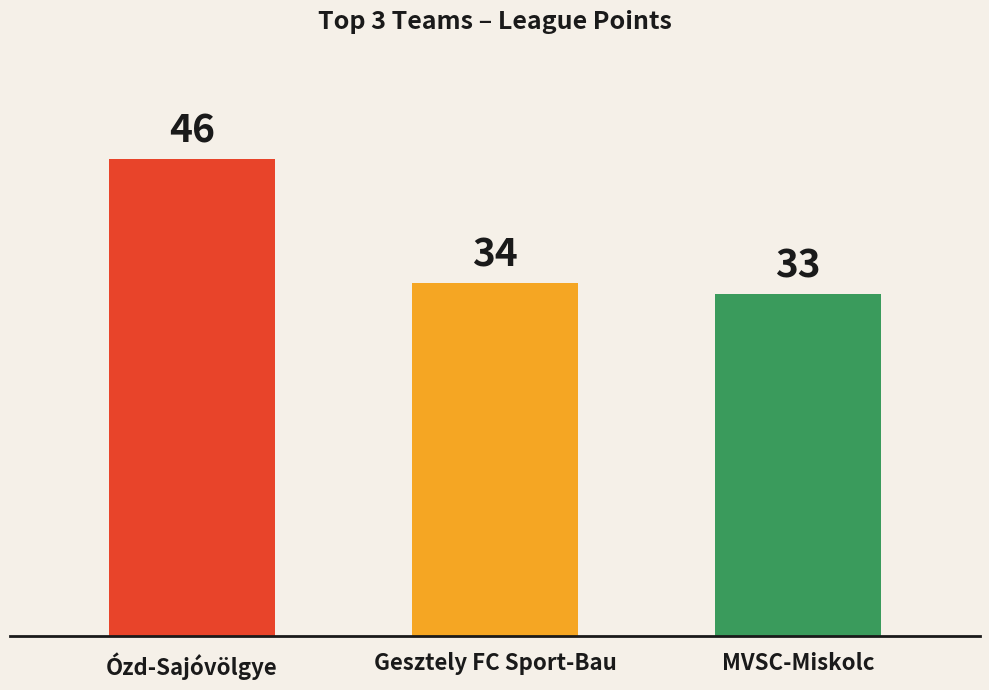

What is the label of the 1st bar from the right?

MVSC-Miskolc